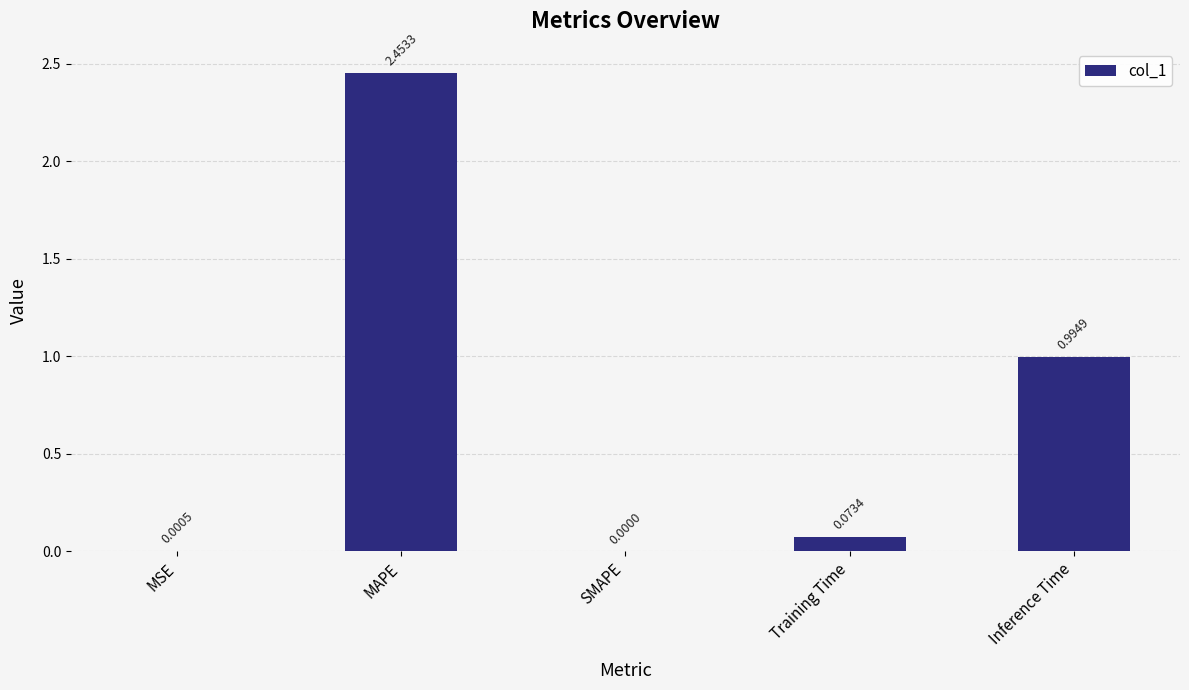

What is the change in value from MAPE to SMAPE?

-2.5